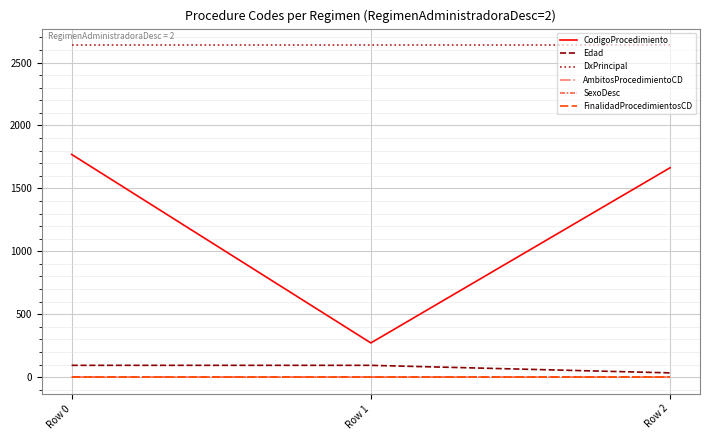

What is the difference between the maximum and minimum values in the Edad series?

60